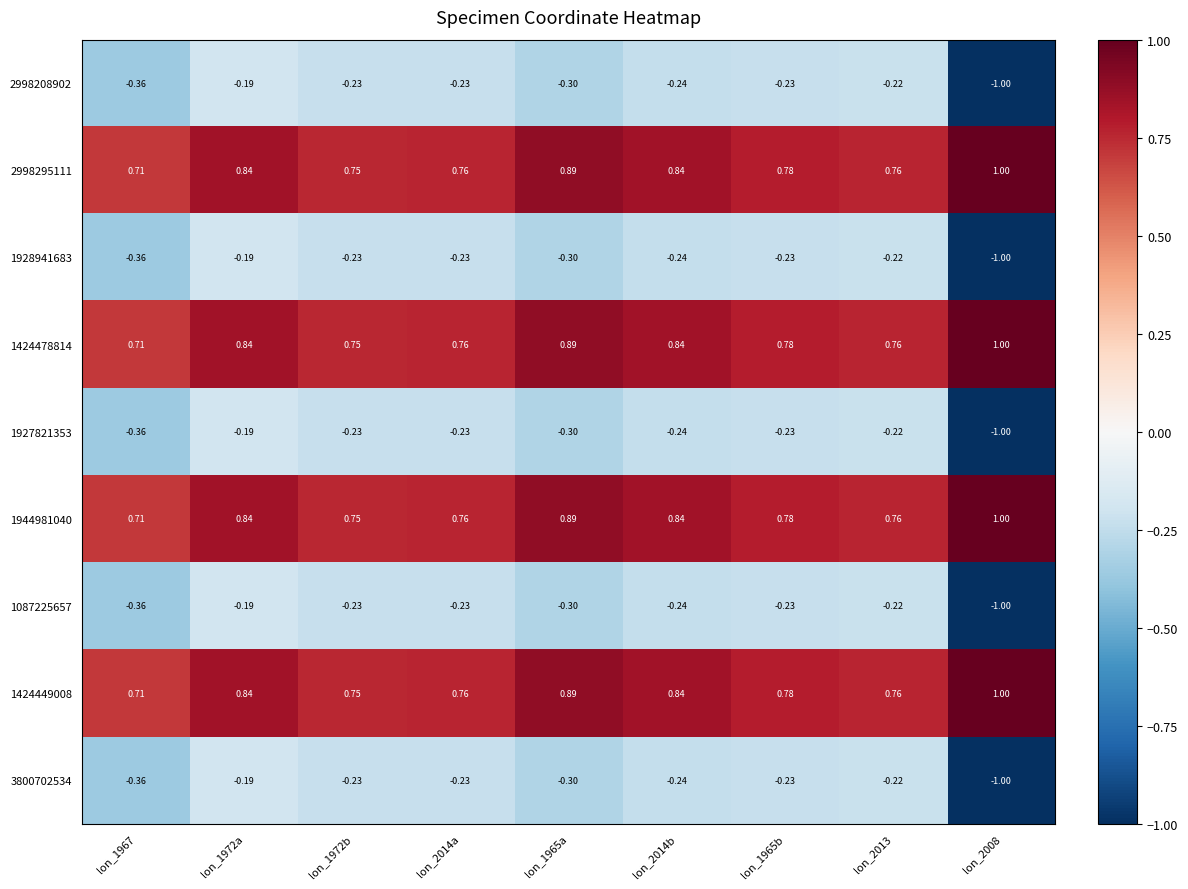

How many data points does each series have?

9